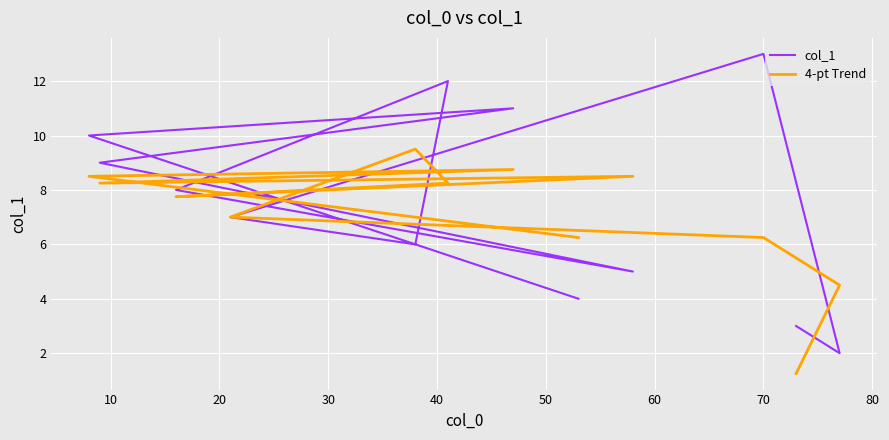

What is the total value across all series at 40?

15.5